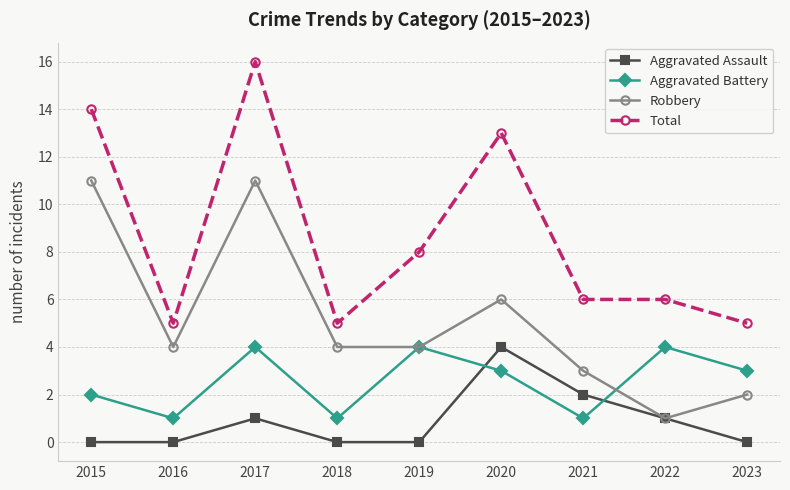

True or false: Robbery has a value of 11 at 2017.

True